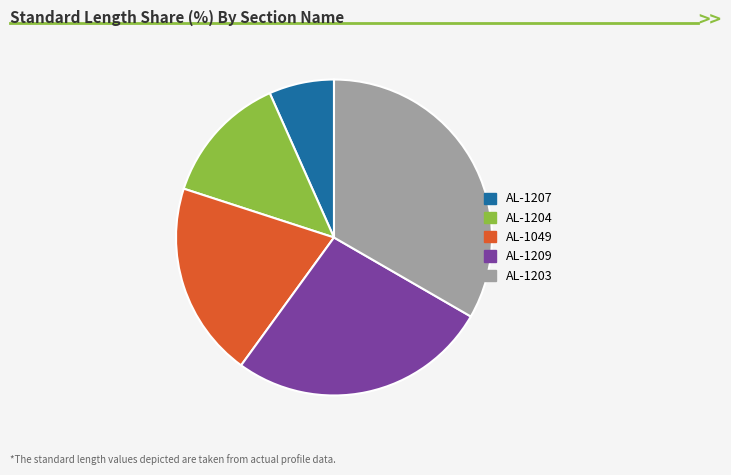

What is the largest slice in the pie chart?

AL-1203